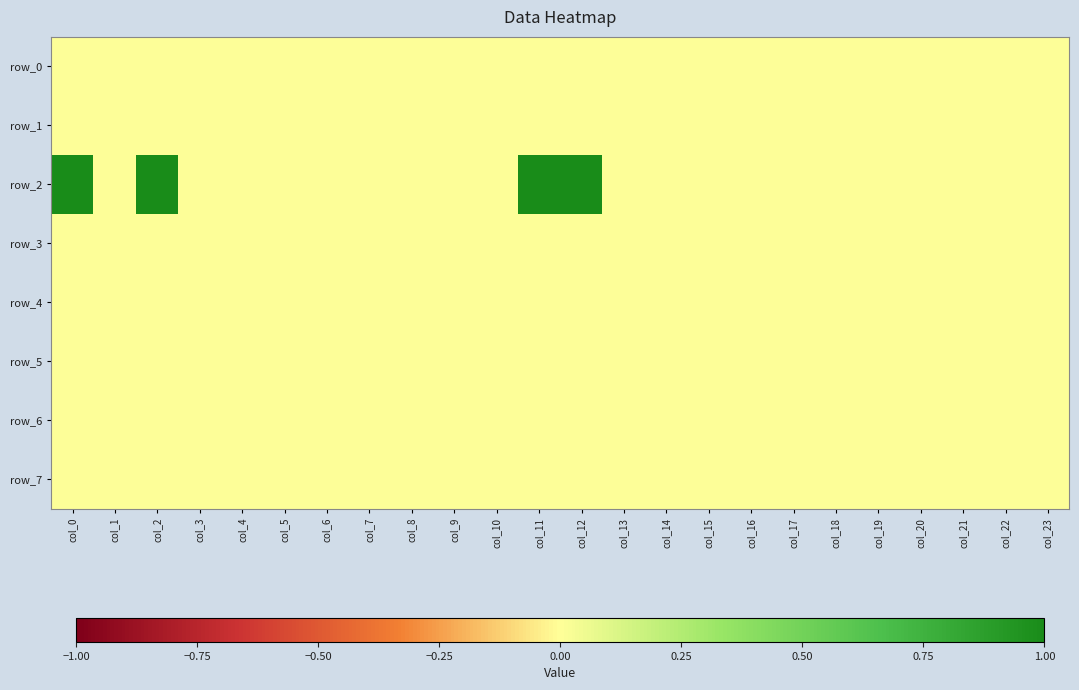

Reading left to right, transcribe all the data shown in this chart.

row_0: 0	0	0	0	0	0	0	0	0	0	0	0	0	0	0	0	0	0	0	0	0	0	0	0
row_1: 0	0	0	0	0	0	0	0	0	0	0	0	0	0	0	0	0	0	0	0	0	0	0	0
row_2: 1	0	1	0	0	0	0	0	0	0	0	1	1	0	0	0	0	0	0	0	0	0	0	0
row_3: 0	0	0	0	0	0	0	0	0	0	0	0	0	0	0	0	0	0	0	0	0	0	0	0
row_4: 0	0	0	0	0	0	0	0	0	0	0	0	0	0	0	0	0	0	0	0	0	0	0	0
row_5: 0	0	0	0	0	0	0	0	0	0	0	0	0	0	0	0	0	0	0	0	0	0	0	0
row_6: 0	0	0	0	0	0	0	0	0	0	0	0	0	0	0	0	0	0	0	0	0	0	0	0
row_7: 0	0	0	0	0	0	0	0	0	0	0	0	0	0	0	0	0	0	0	0	0	0	0	0